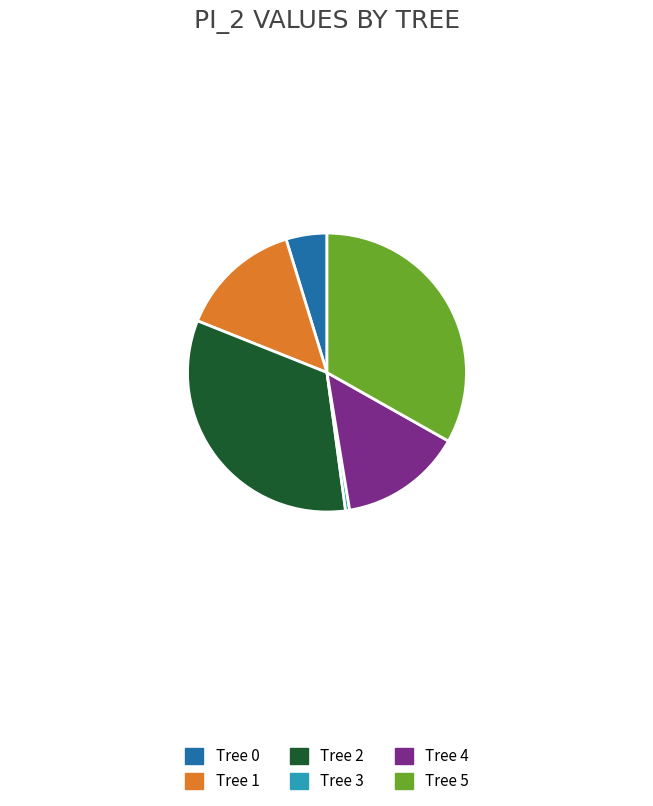

Is there a majority slice in this chart?

No